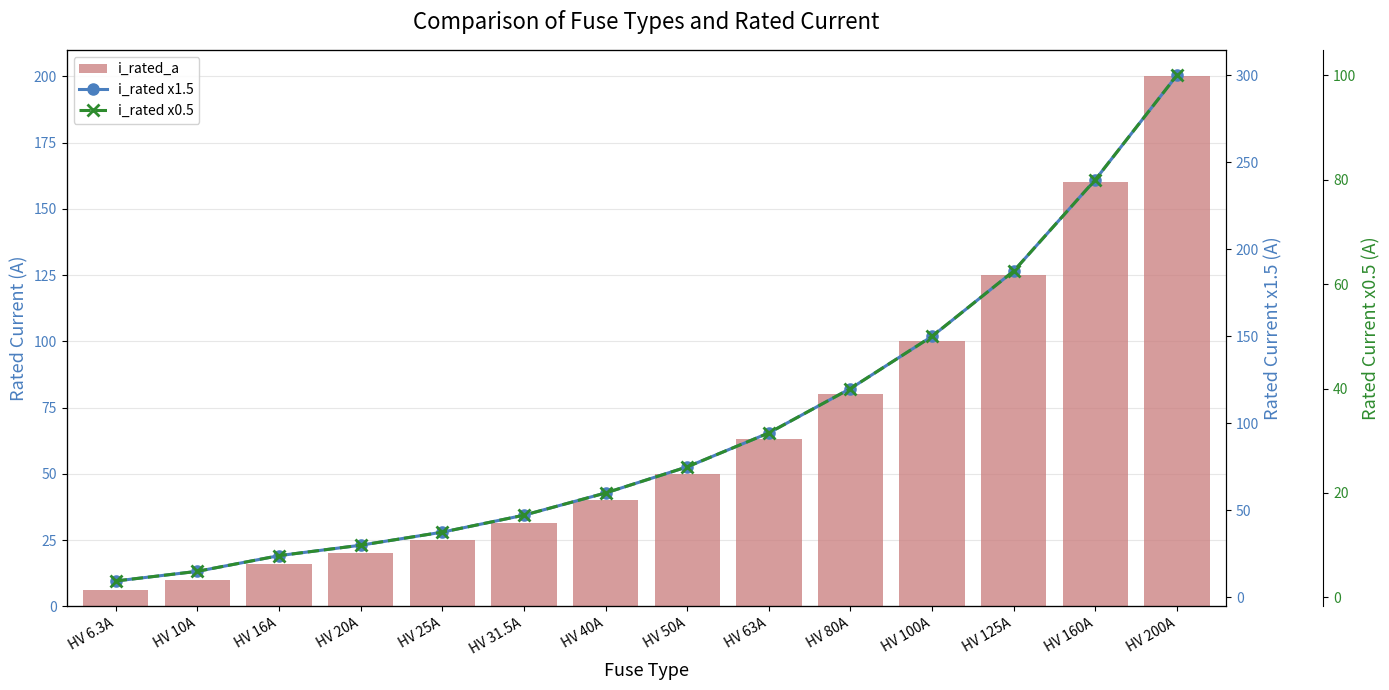

Are the bars horizontal?

No